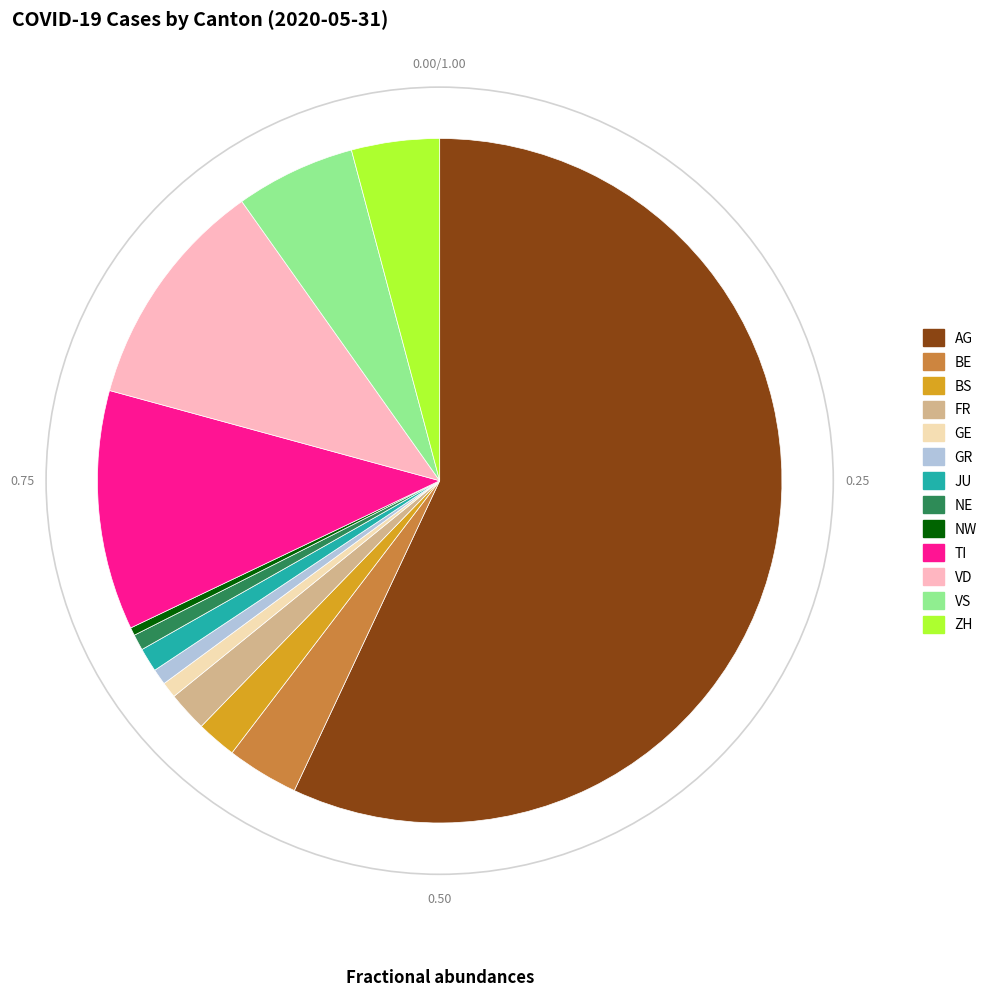

Between NW and BE, which is larger?

BE